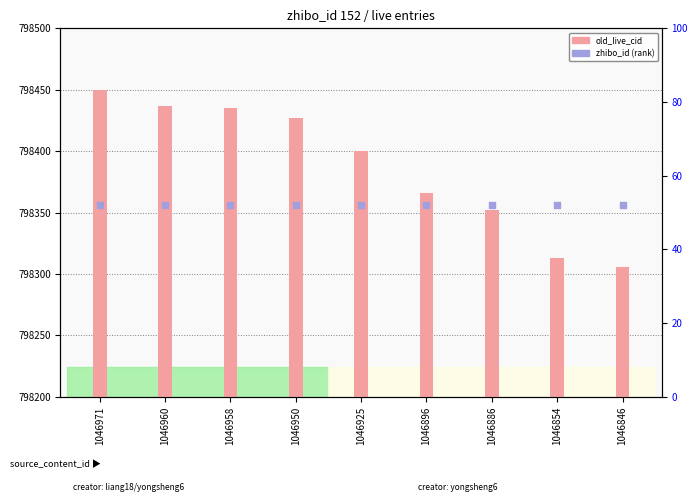

Which series has the largest total across all categories?

old_live_cid